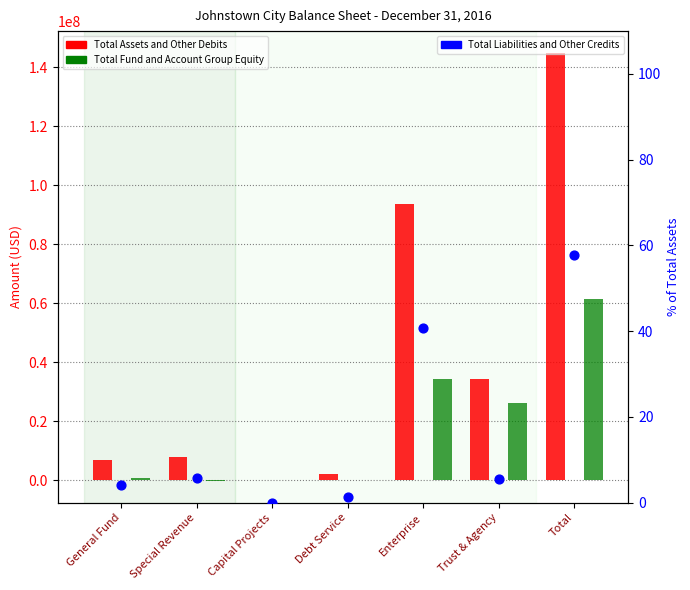

At how many categories does at least one series exceed 29116245?

3